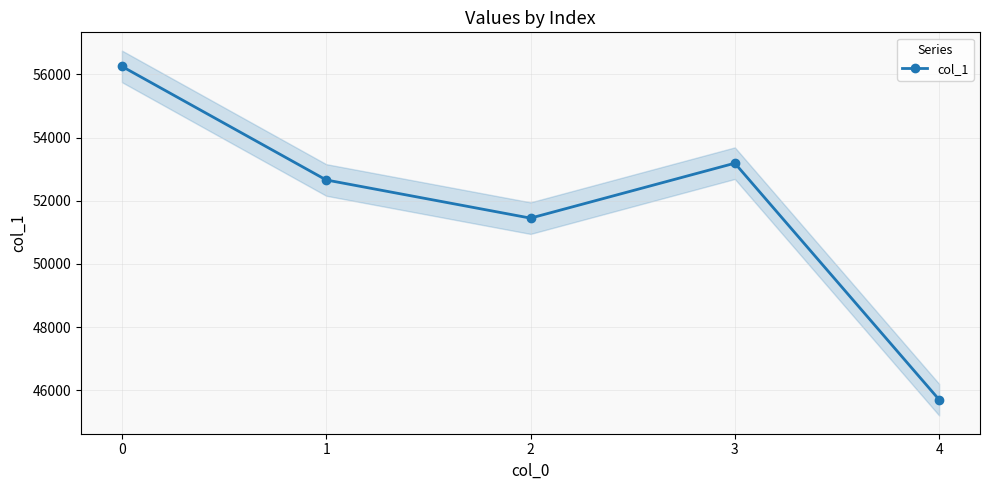

The value at 3 is 20920. True or false?

False